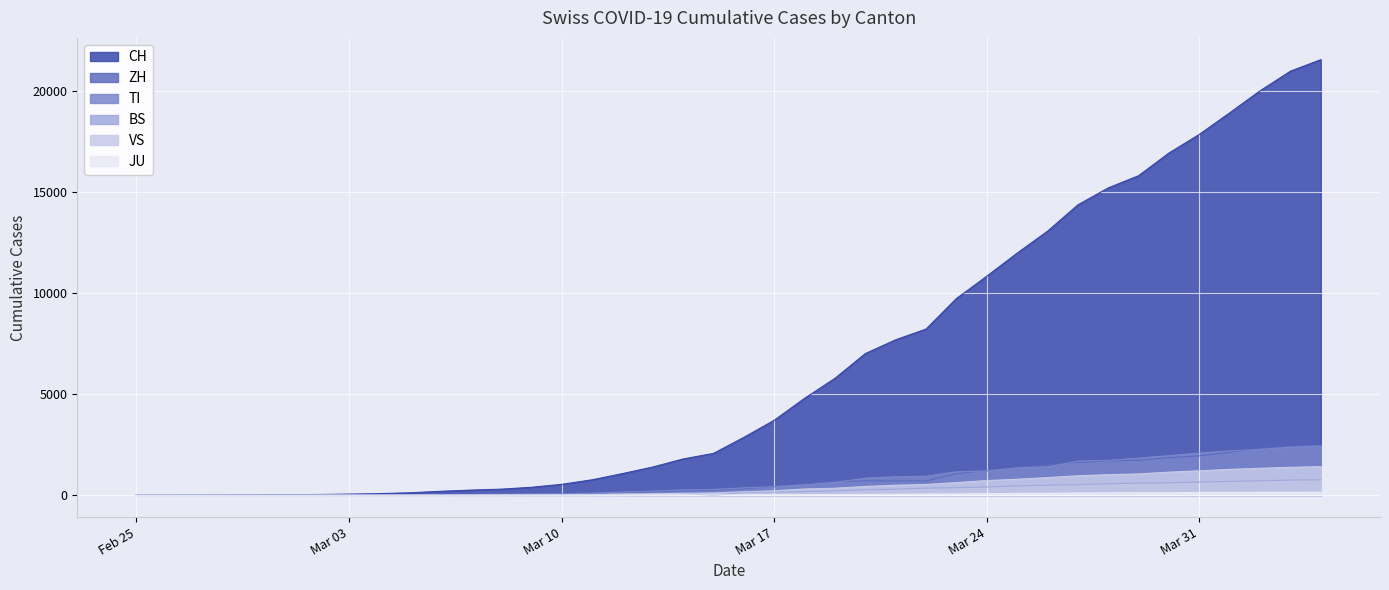

What is the greatest value displayed?

21529